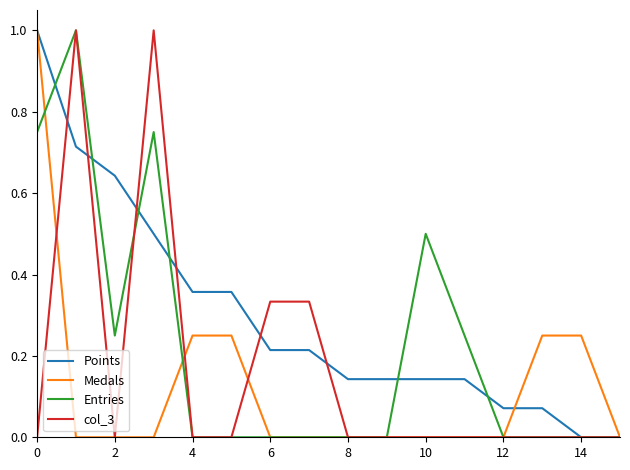

What is the highest value of the Entries series?

1.0